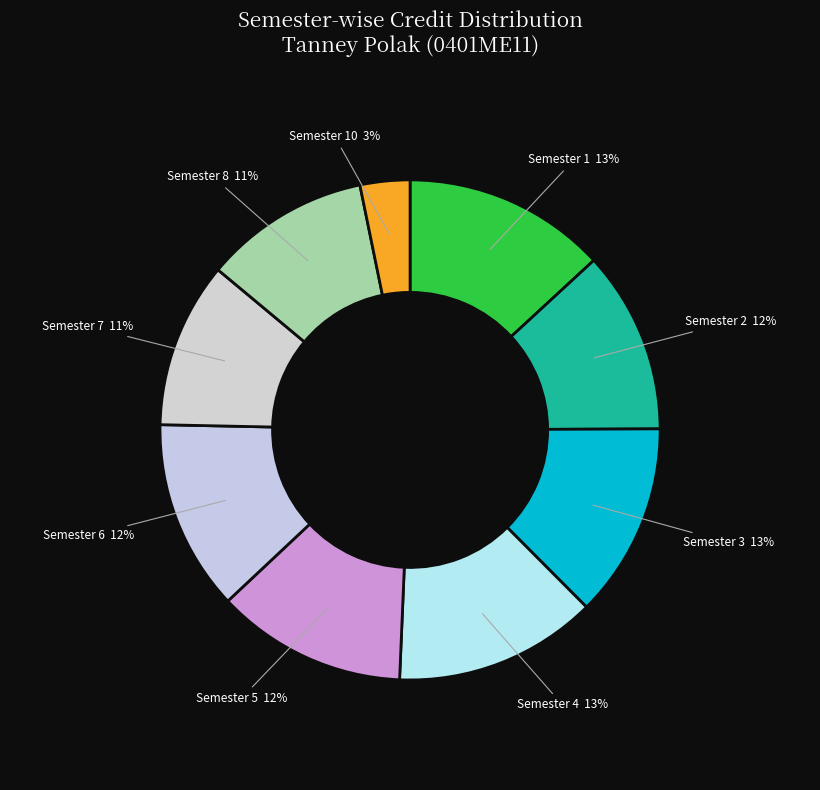

What percentage is the Semester 8 slice, to the nearest percent?

11%